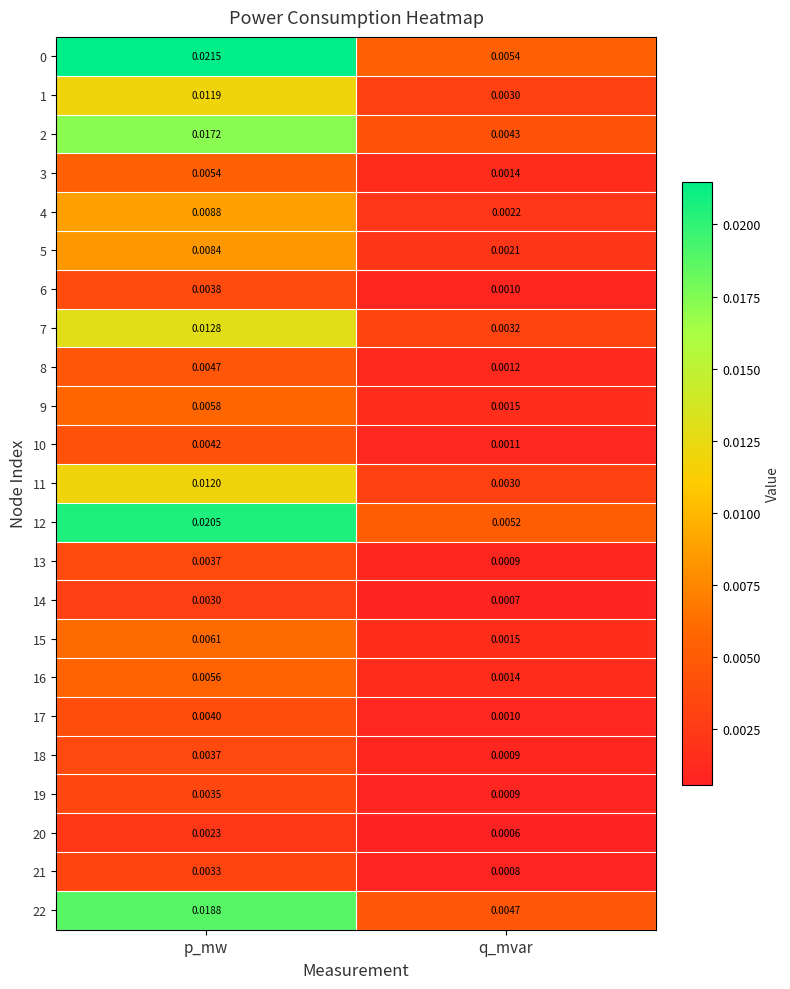

At which category is the sum across all series the highest?

p_mw